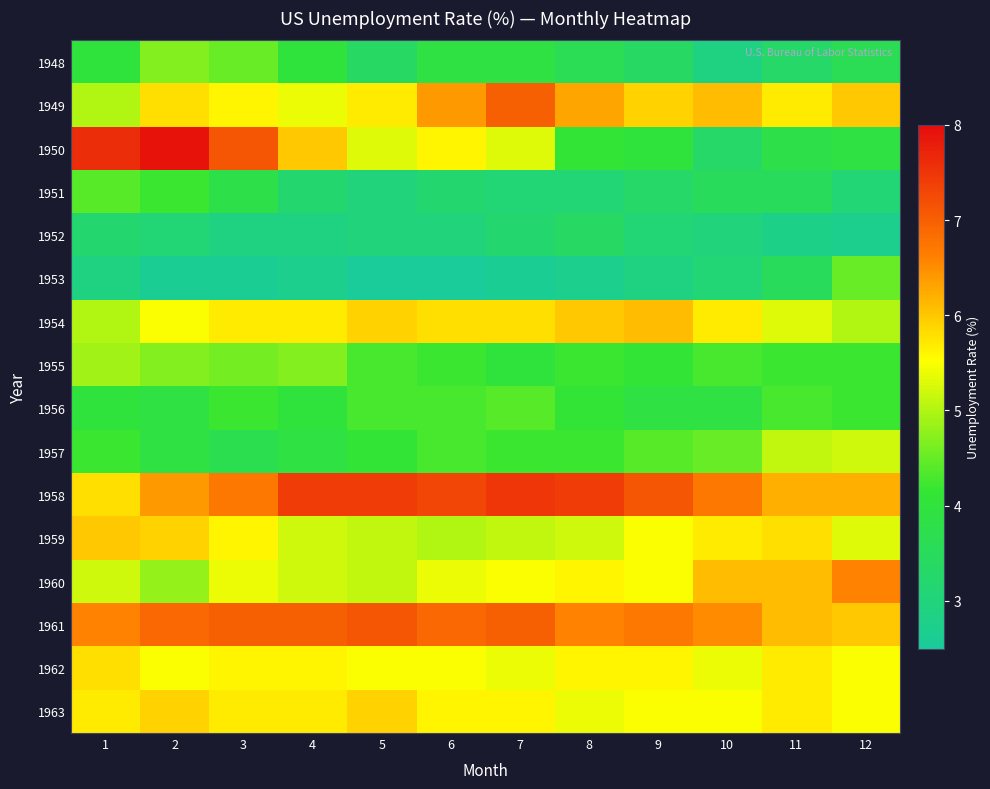

What is the total value across all series at 9?

77.0